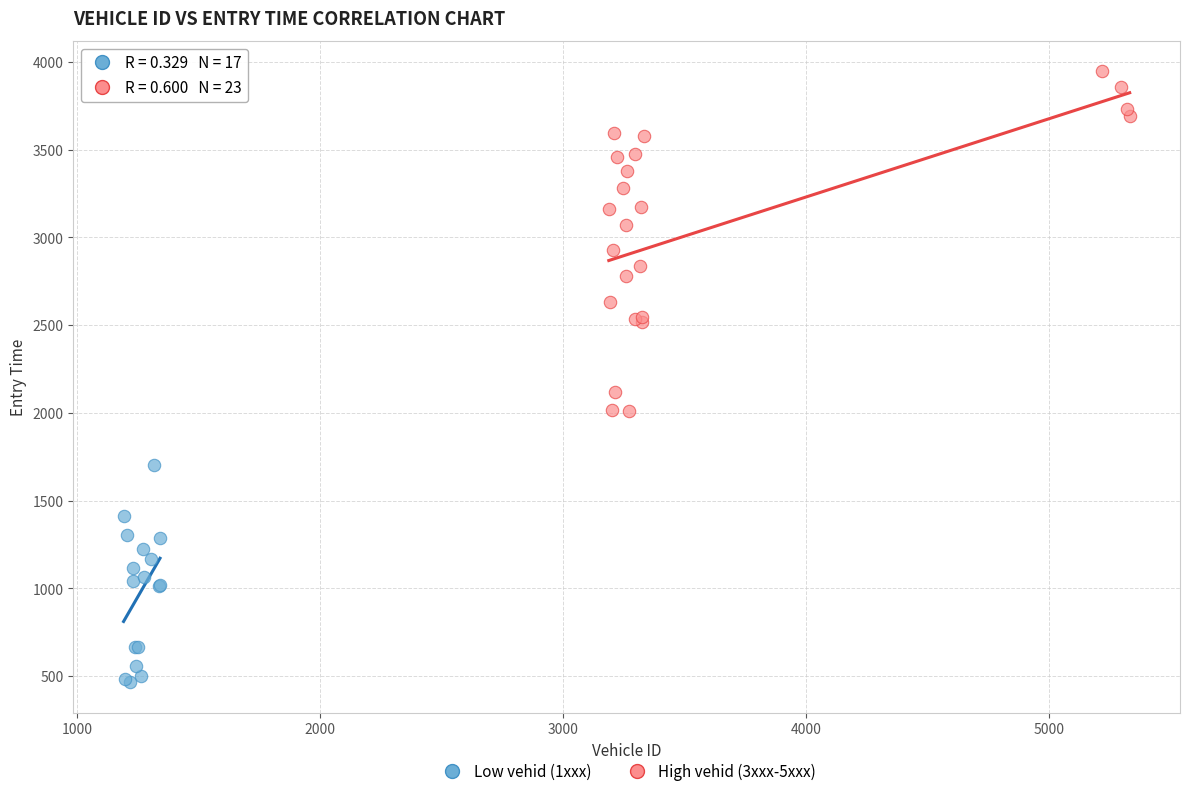

Which series contains the highest Y value?

High vehid (3xxx-5xxx)